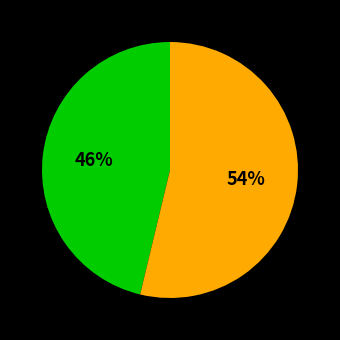

Is there a majority slice in this chart?

Yes